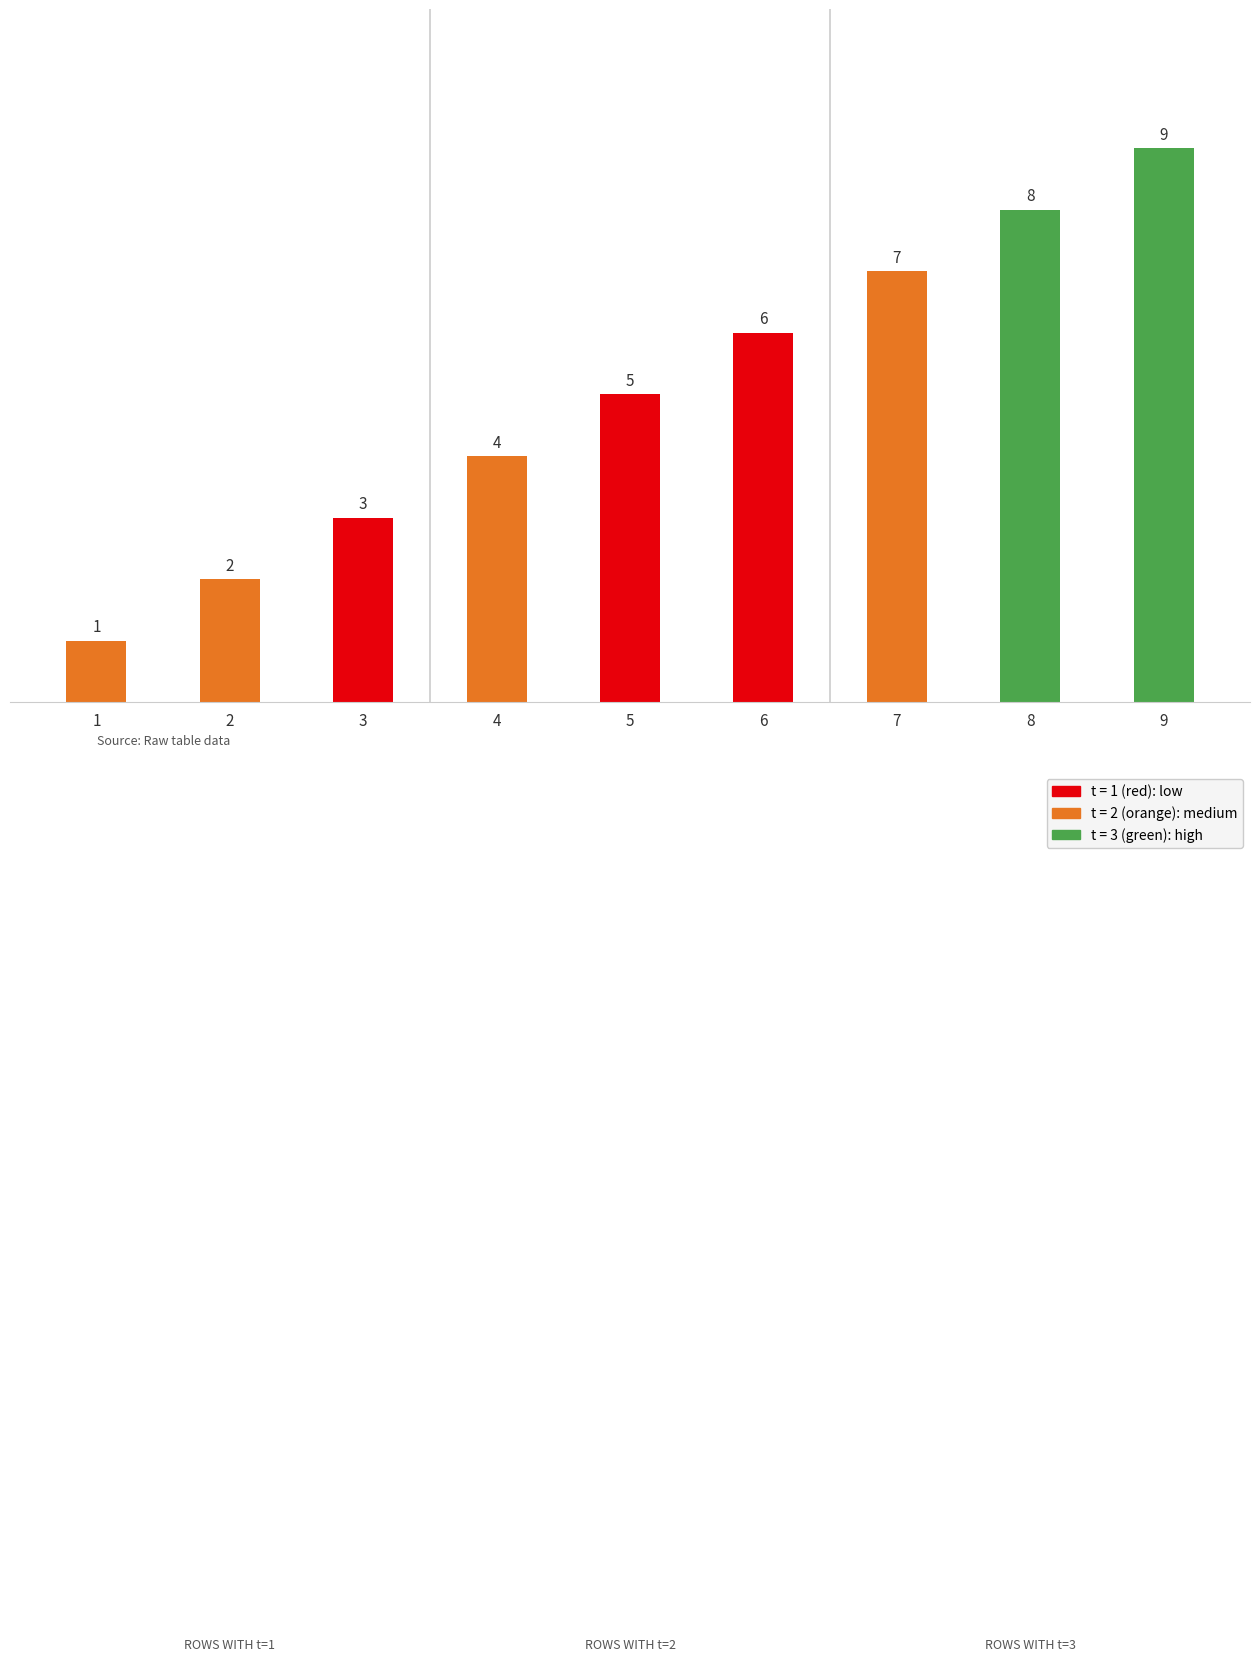

How many series are shown in this chart?

3